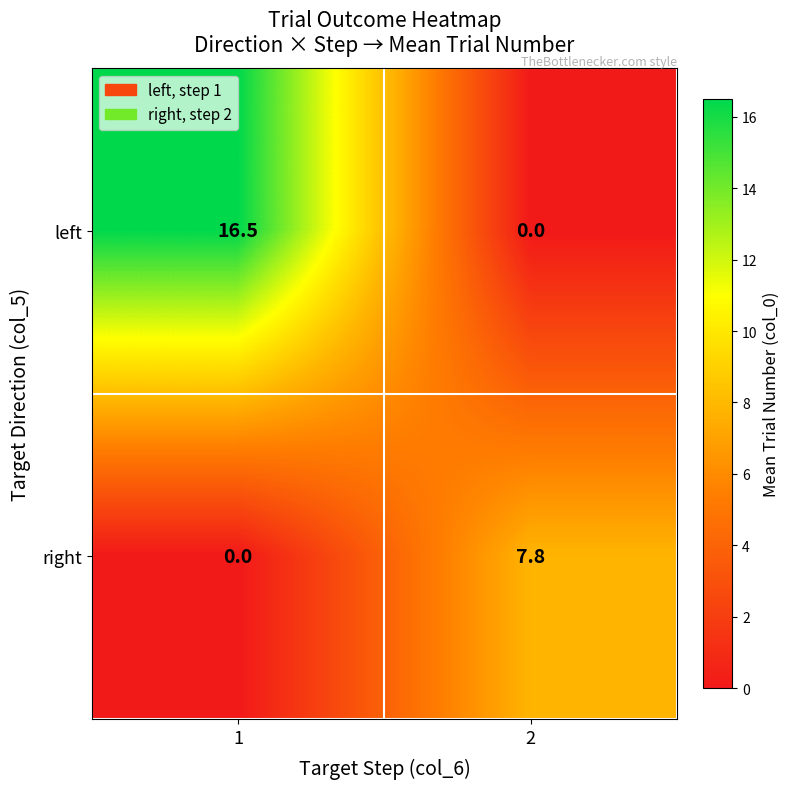

Reading right to left, what are all the values shown in this chart?

left: 2=0.0	1=16.5
right: 2=7.8	1=0.0